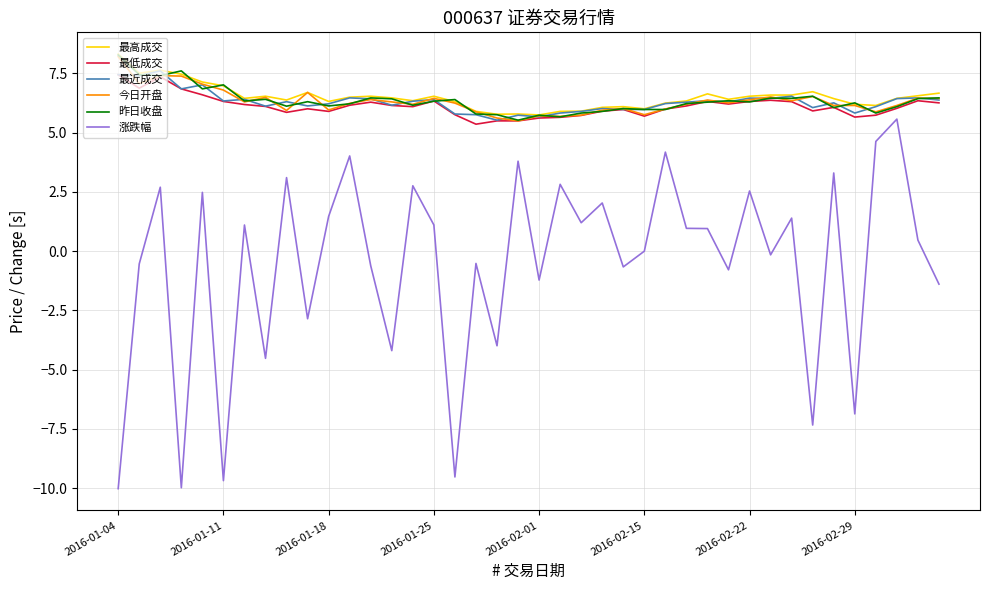

True or false: 最高成交 and 涨跌幅 cross at least once.

False